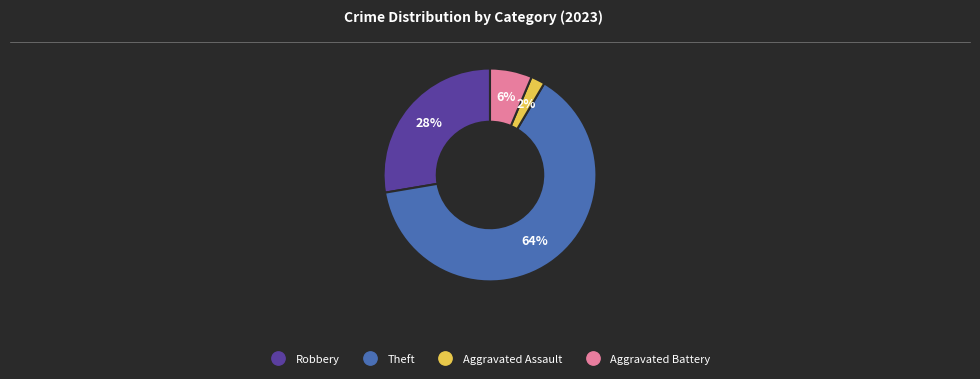

Is there any slice that represents more than half of the pie?

Yes